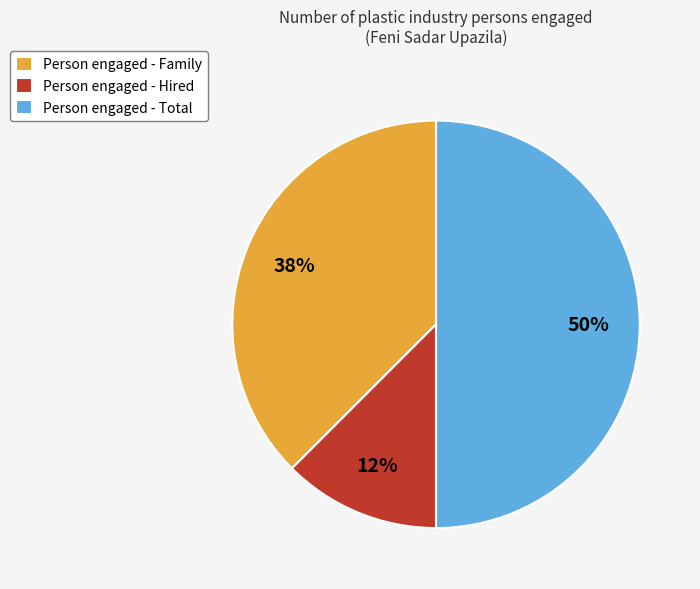

To the nearest percent, what portion does Person engaged - Total represent?

50%